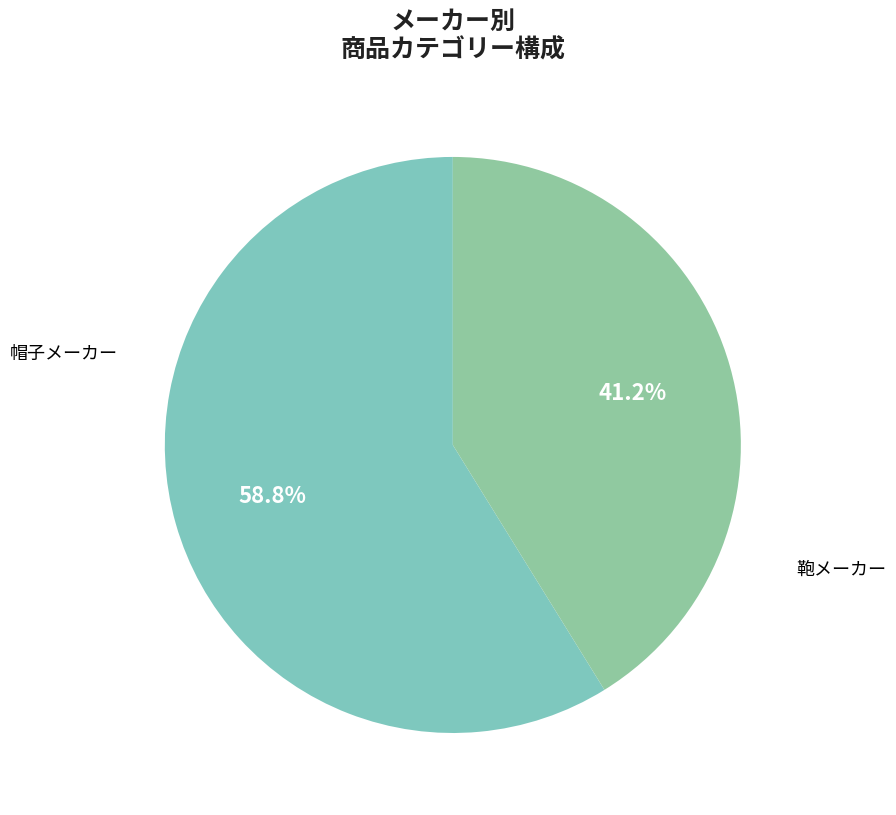

Count the number of slices in the pie.

2